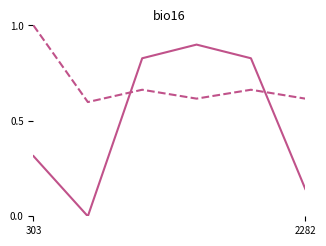

What is the maximum value shown in the chart?

1.0